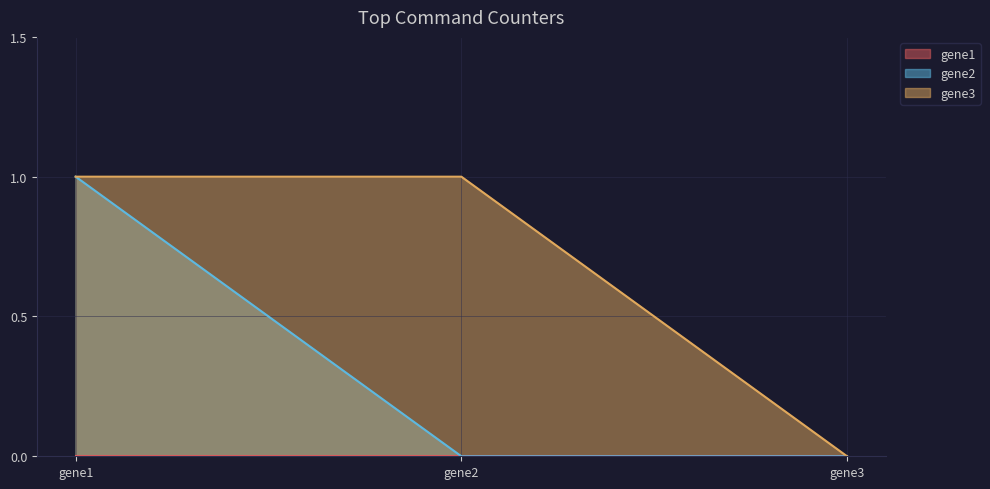

What is the difference between the second highest and minimum values in the gene3 series?

1